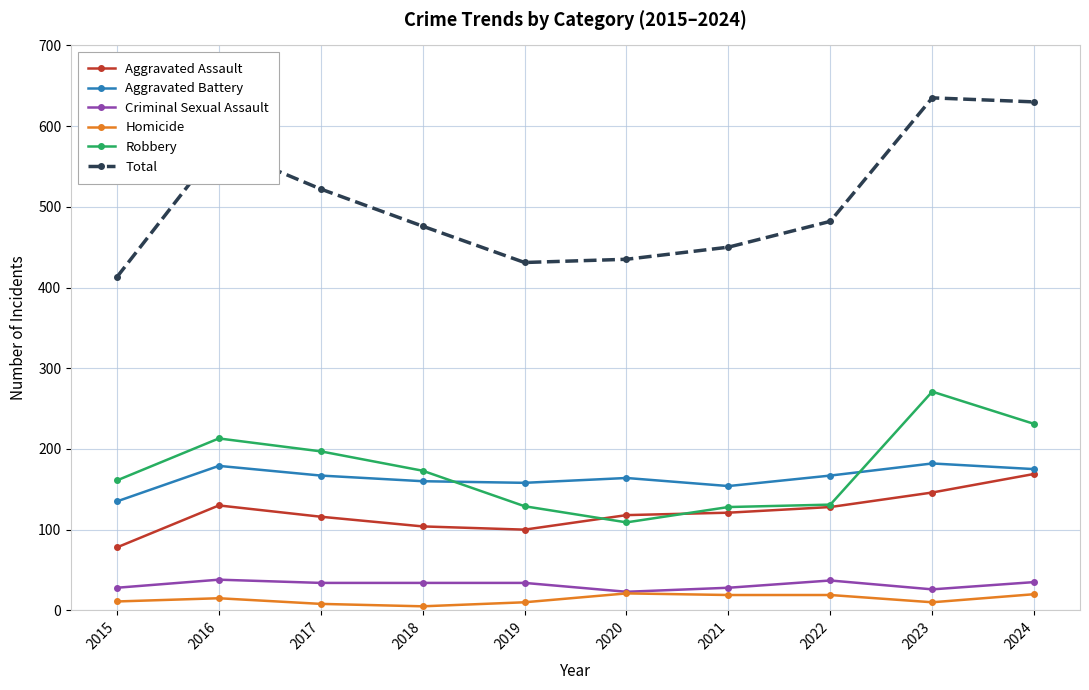

Is the value of Aggravated Battery at 2024 greater than the value of Total at 2018?

No